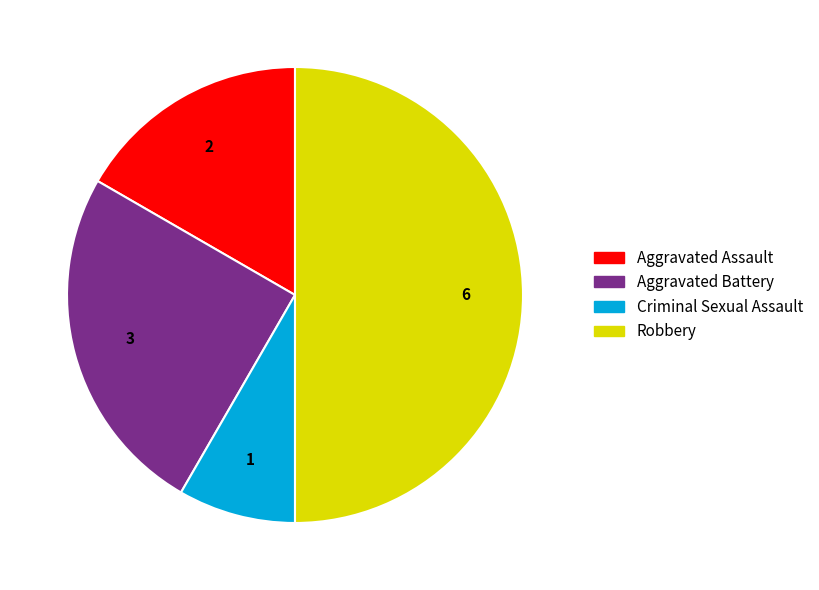

Does Aggravated Assault account for over 50% of the chart?

No